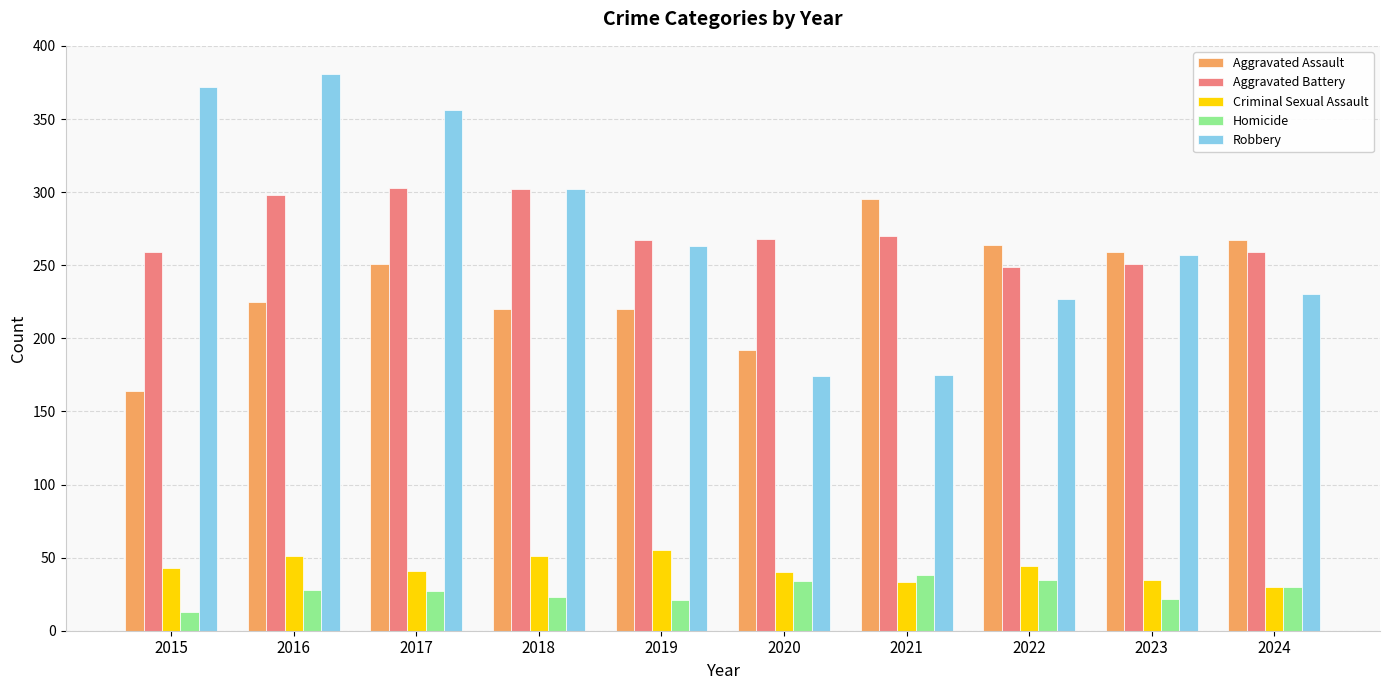

What is the difference between the Homicide values at 2020 and 2022?

1